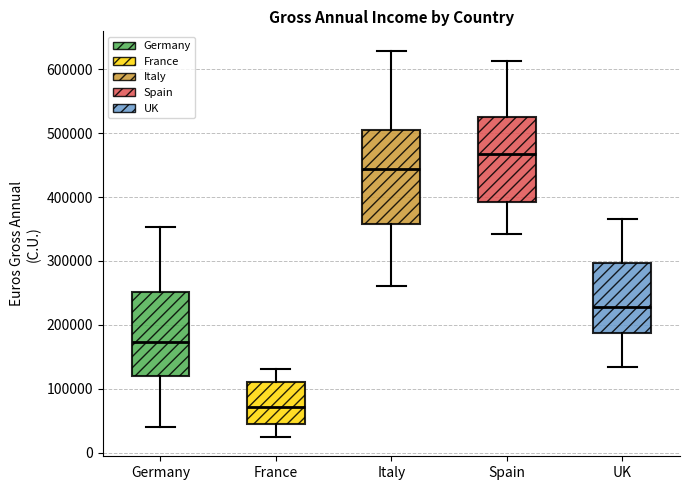

Where is the lower edge of the box for UK on the y-axis? The values are not printed on the chart, so give them approximately, as read against the axis.

190000